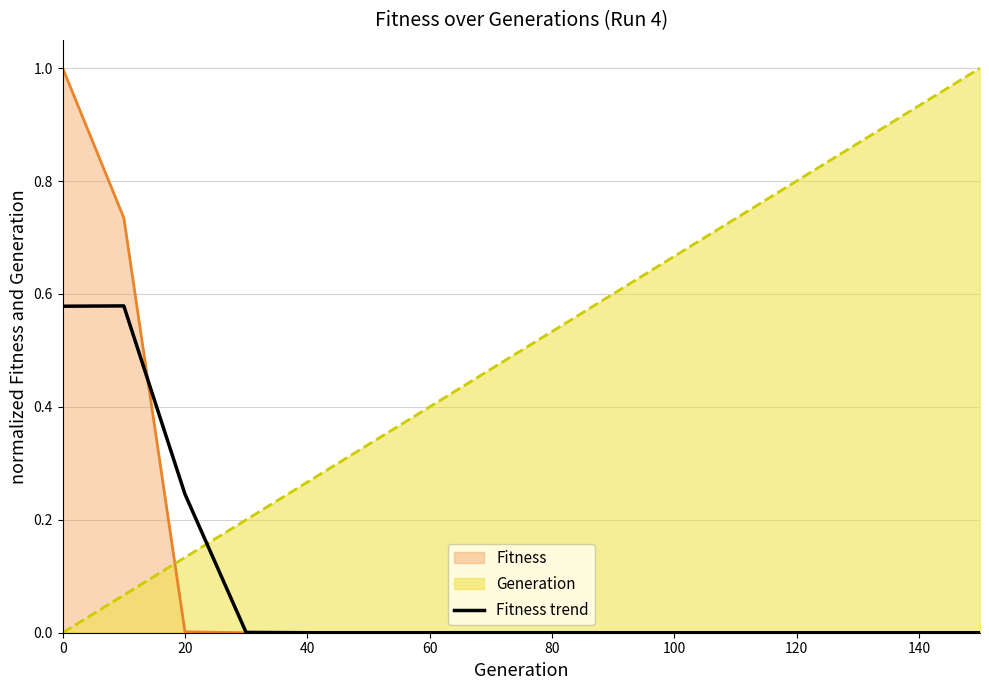

What is the difference between the highest and lowest values at 0?

1.0